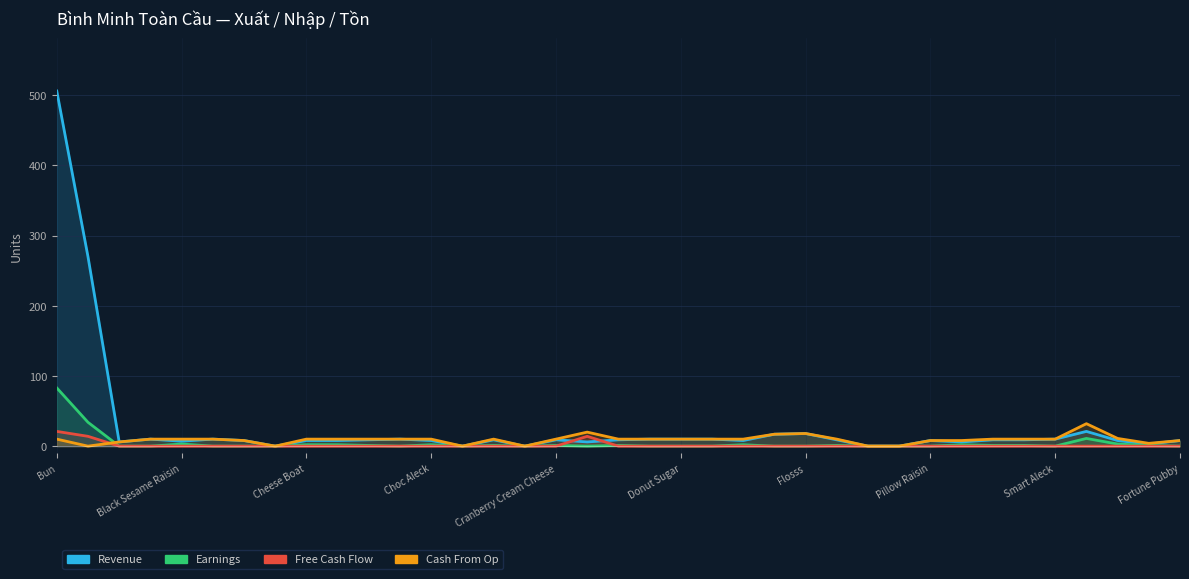

Which series has the largest range (max minus min)?

Revenue